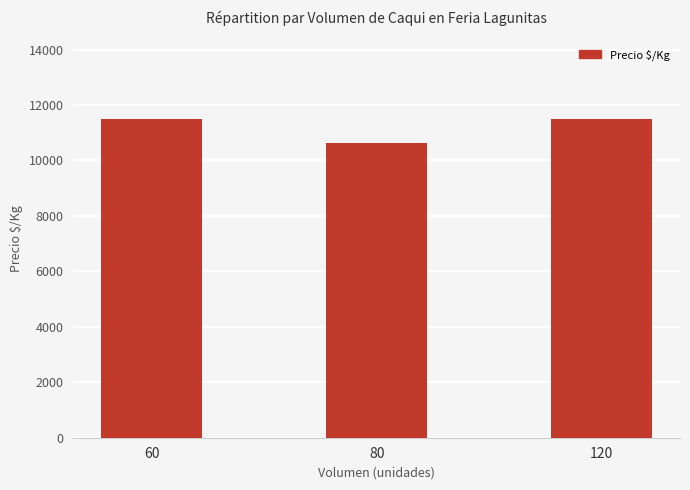

What is the approximate value at 60?

11500